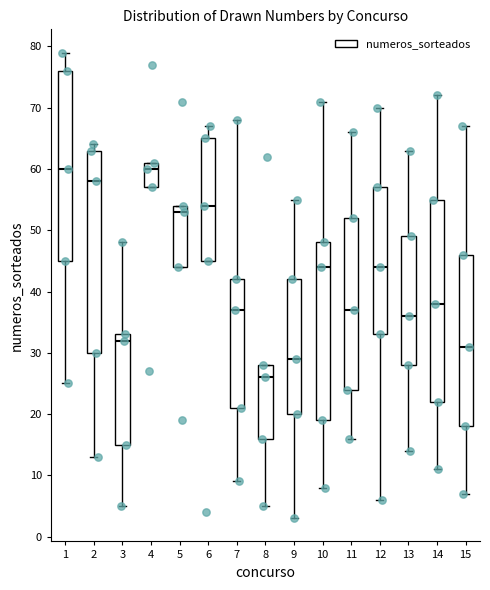

Reading left to right, read every box against the y-axis: the position of its median line, the range the box covers, and the ends of its whiskers. The values are not printed on the chart, so give them approximately, as read against the axis.

1: median 60, box 45 to 76, whiskers 25 to 79
2: median 58, box 30 to 63, whiskers 13 to 64
3: median 32, box 15 to 33, whiskers 5 to 48
4: median 60, box 57 to 61, whiskers 57 to 61
5: median 53, box 44 to 54, whiskers 44 to 54
6: median 54, box 45 to 65, whiskers 45 to 67
7: median 37, box 21 to 42, whiskers 9 to 68
8: median 26, box 16 to 28, whiskers 5 to 28
9: median 29, box 20 to 42, whiskers 3 to 55
10: median 44, box 19 to 48, whiskers 8 to 71
11: median 37, box 24 to 52, whiskers 16 to 66
12: median 44, box 33 to 57, whiskers 6 to 70
13: median 36, box 28 to 49, whiskers 14 to 63
14: median 38, box 22 to 55, whiskers 11 to 72
15: median 31, box 18 to 46, whiskers 7 to 67